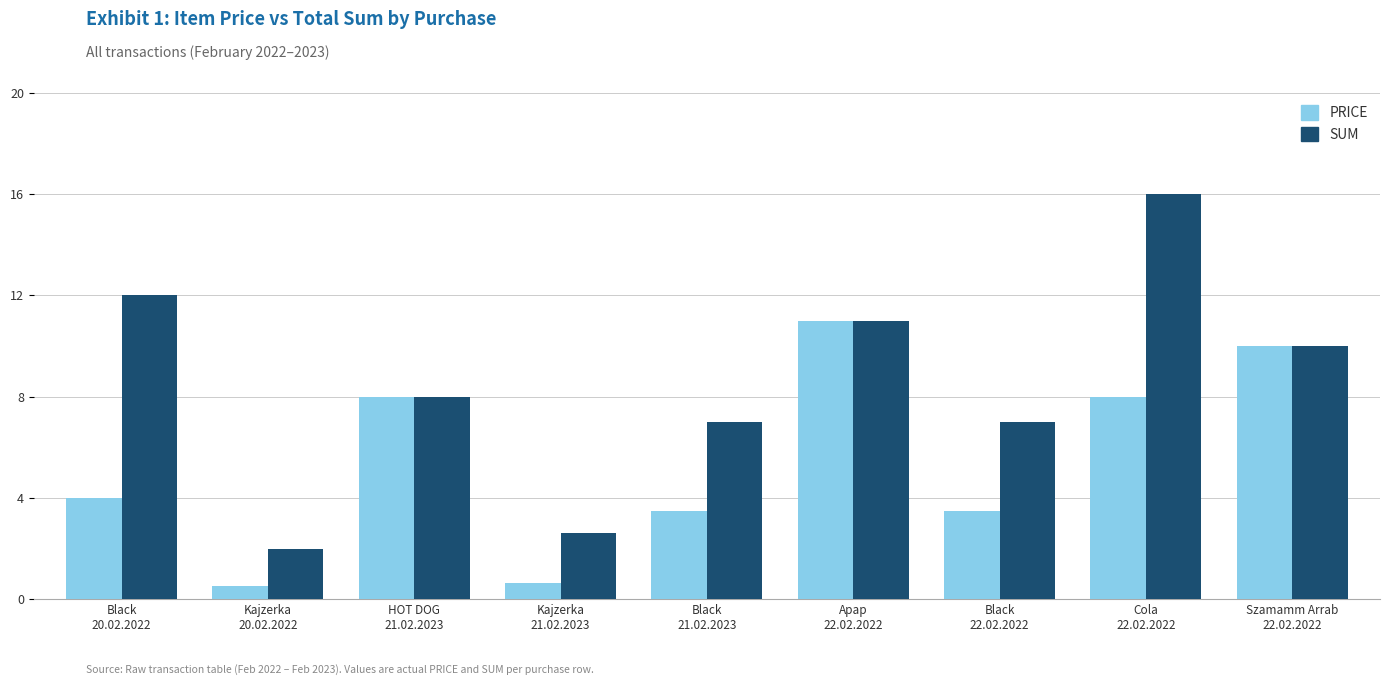

Is it true that SUM equals 1.2 at Kajzerka
21.02.2023?

False